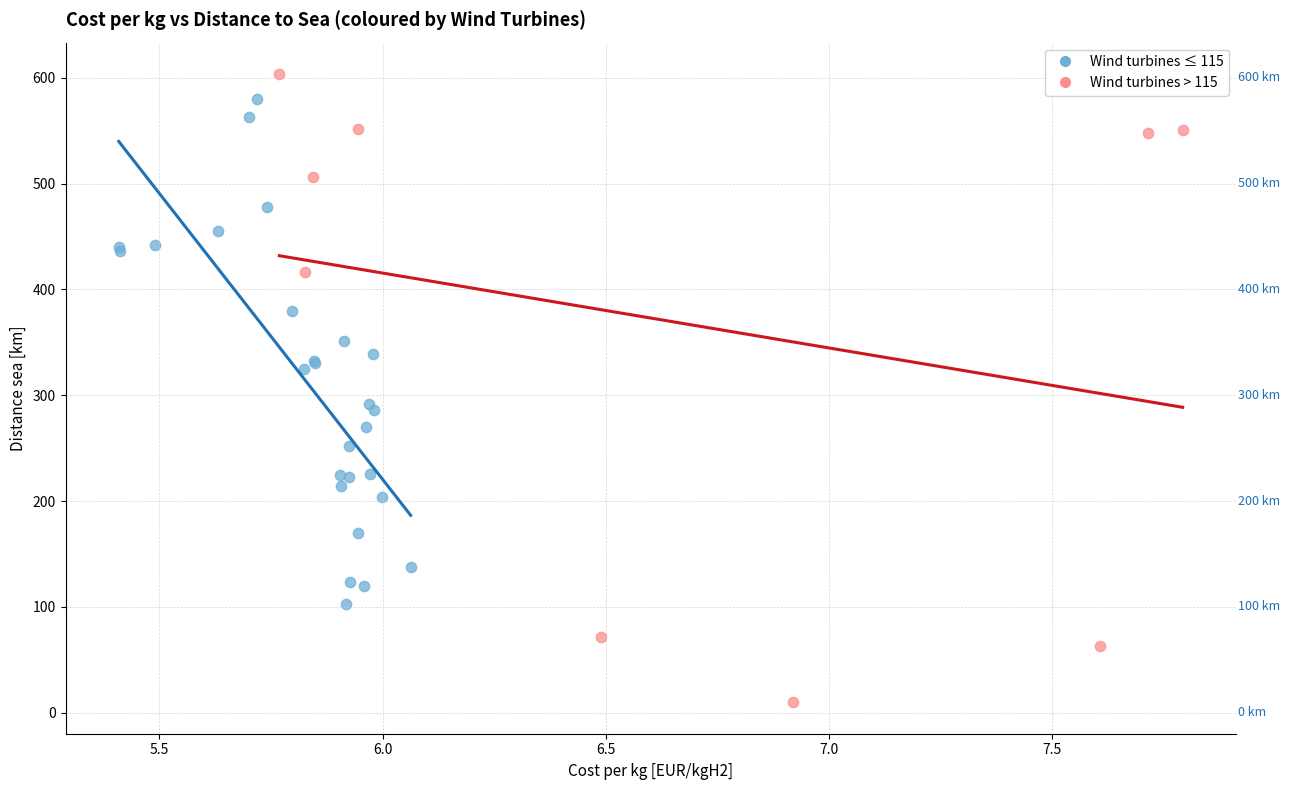

Which series has the widest spread of Y values?

Wind turbines > 115